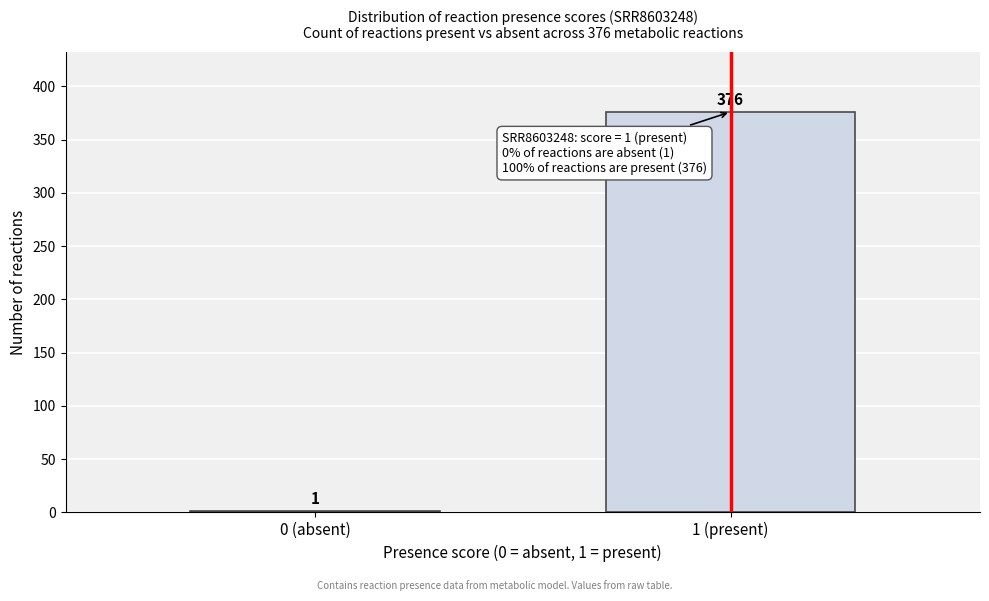

Reading right to left, what are all the values shown in this chart?

1 (present)=376	0 (absent)=1